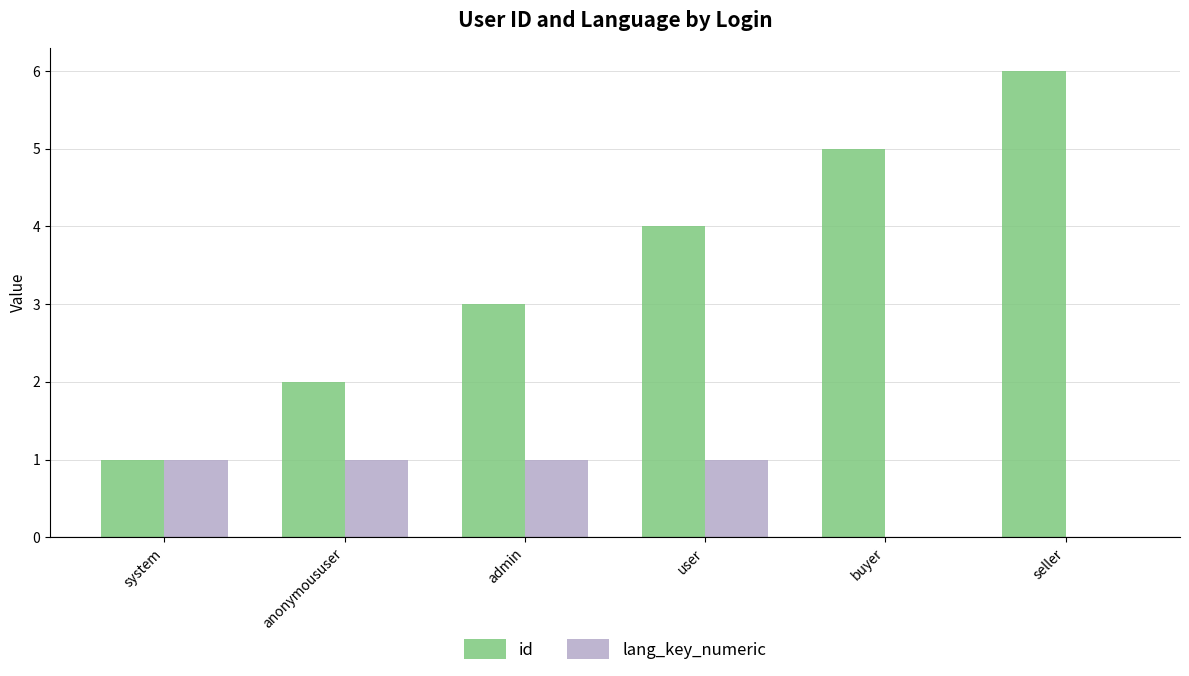

Which series changed the most between system and buyer?

id